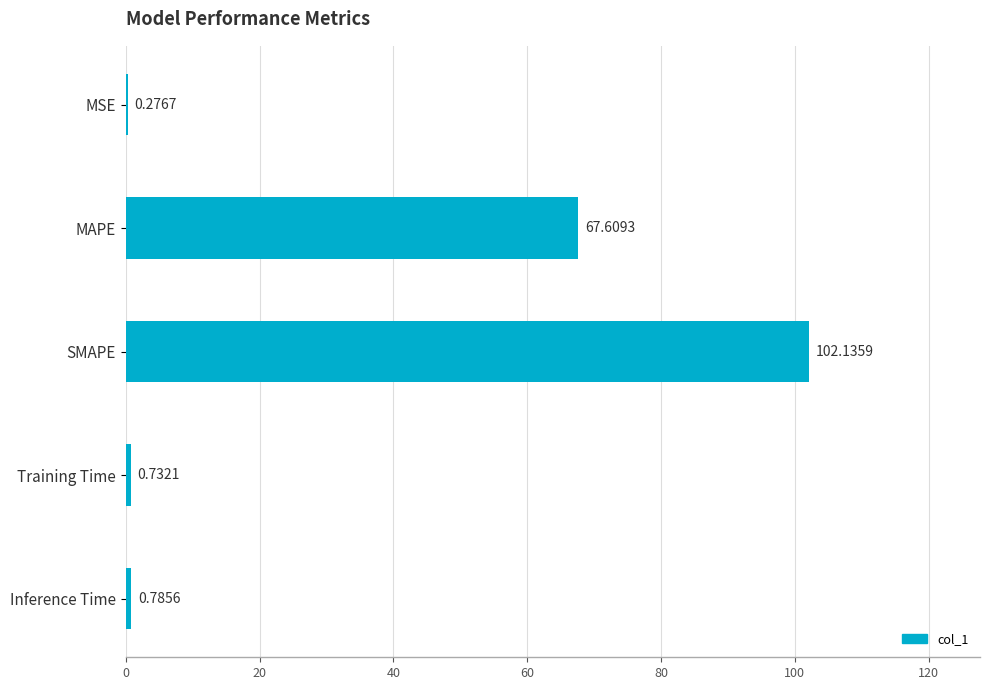

How many series are shown in this chart?

1